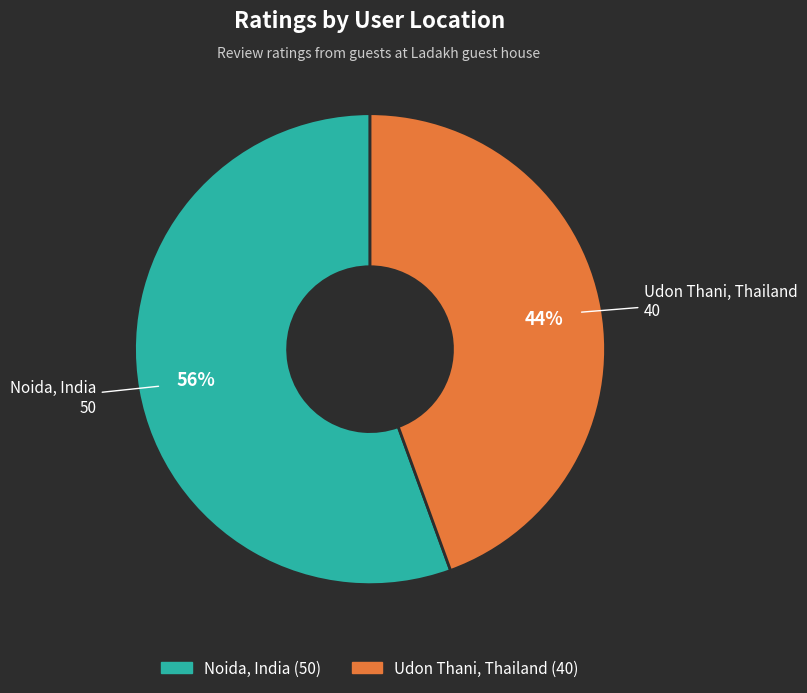

What is the ratio of the value at Udon Thani, Thailand to the value at Noida, India?

0.8